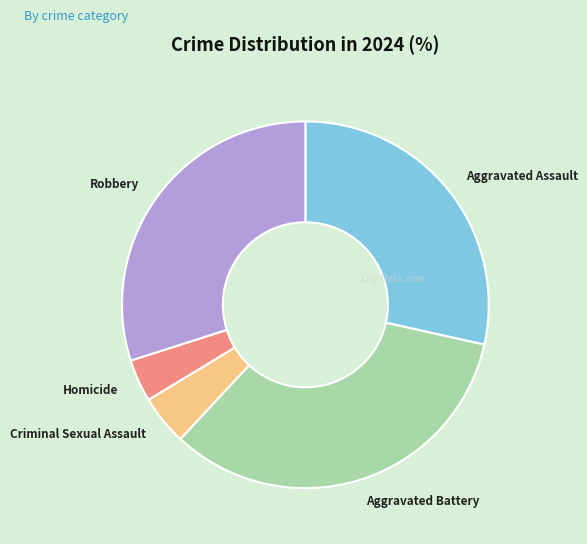

Rank the categories by value from lowest to highest.

Homicide, Criminal Sexual Assault, Aggravated Assault, Robbery, Aggravated Battery